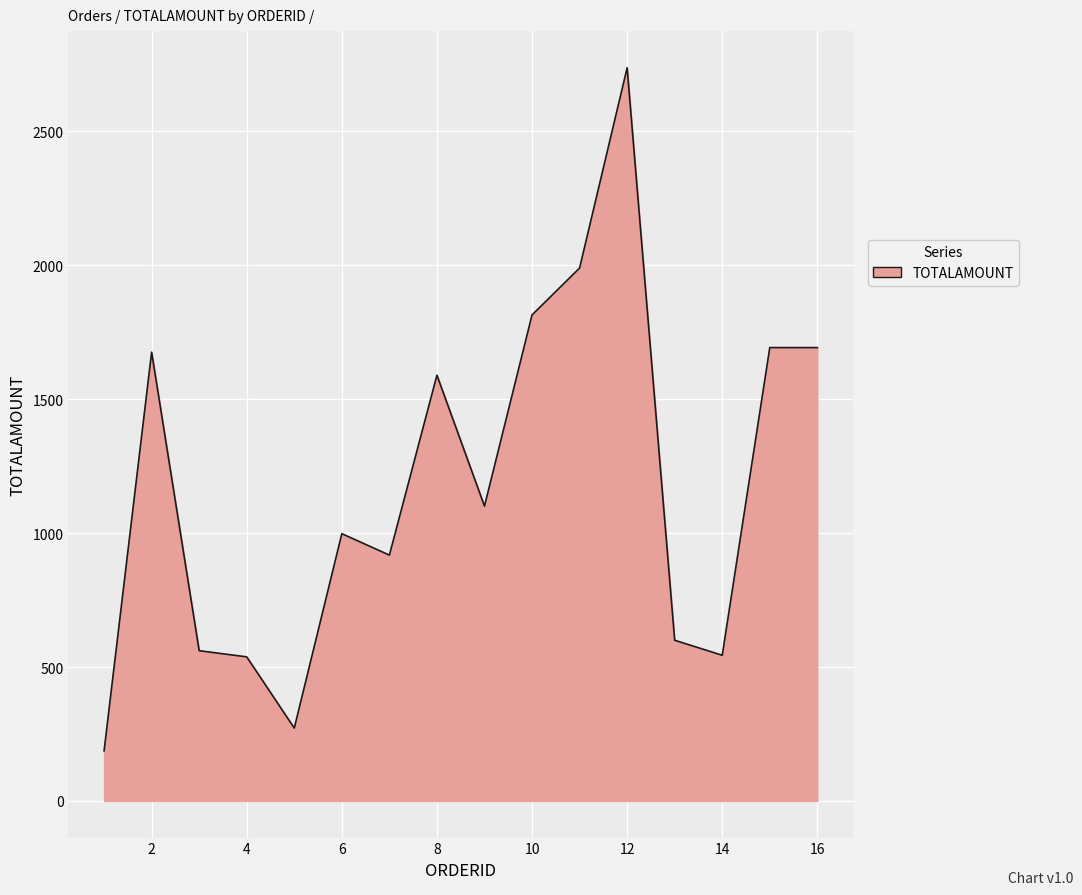

What is the difference between the maximum and minimum values?

2551